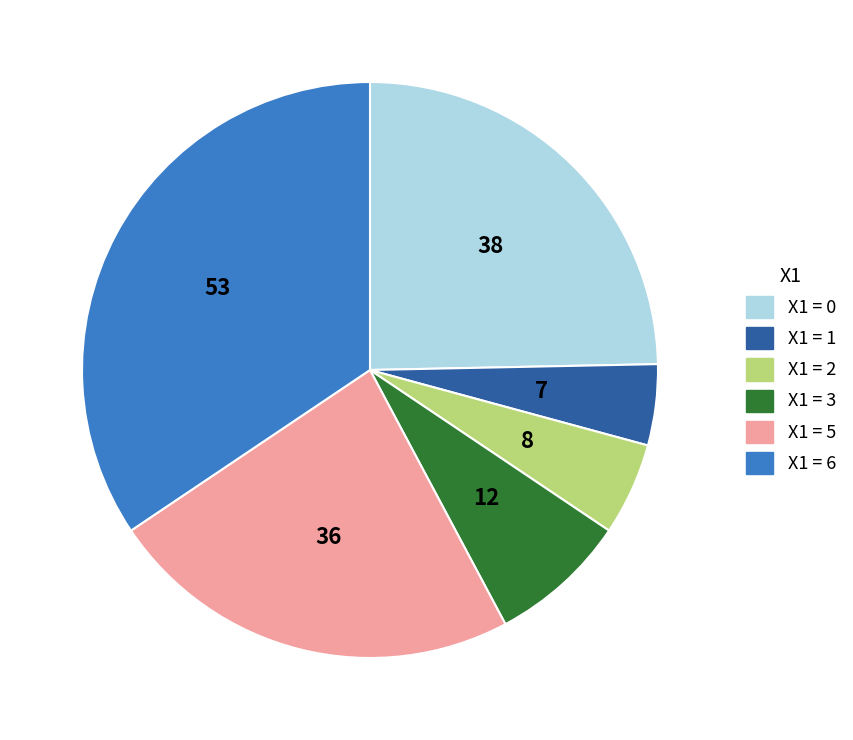

Does any single category account for the majority?

No